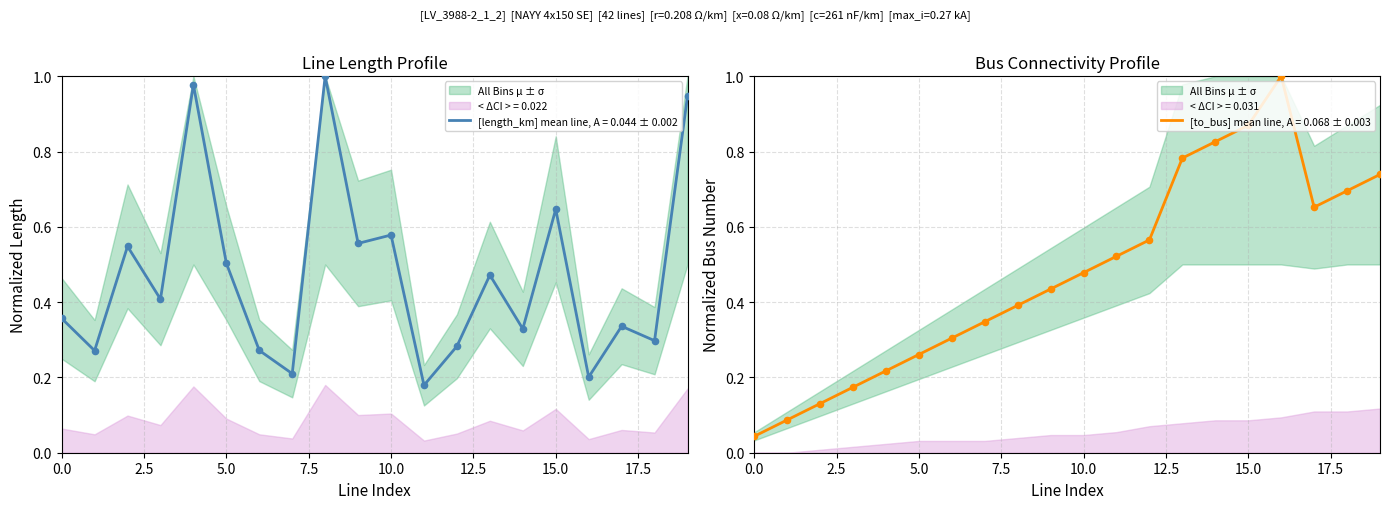

What is the total value across all series at 0?

0.4